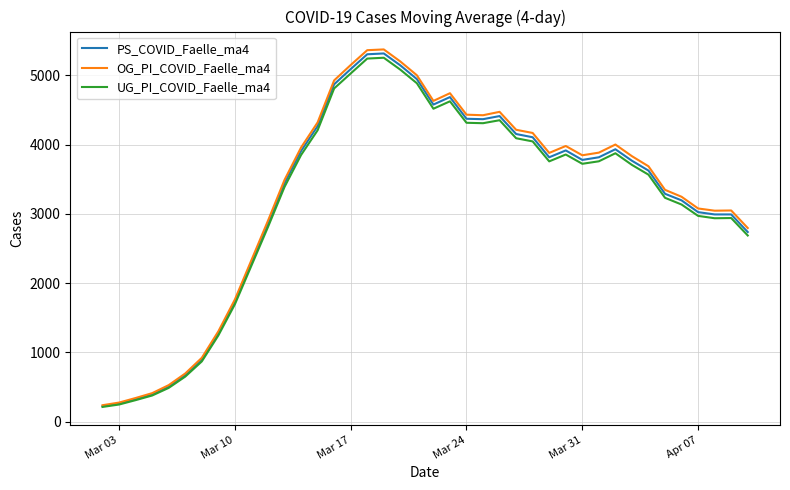

Which series has the widest spread of values?

OG_PI_COVID_Faelle_ma4